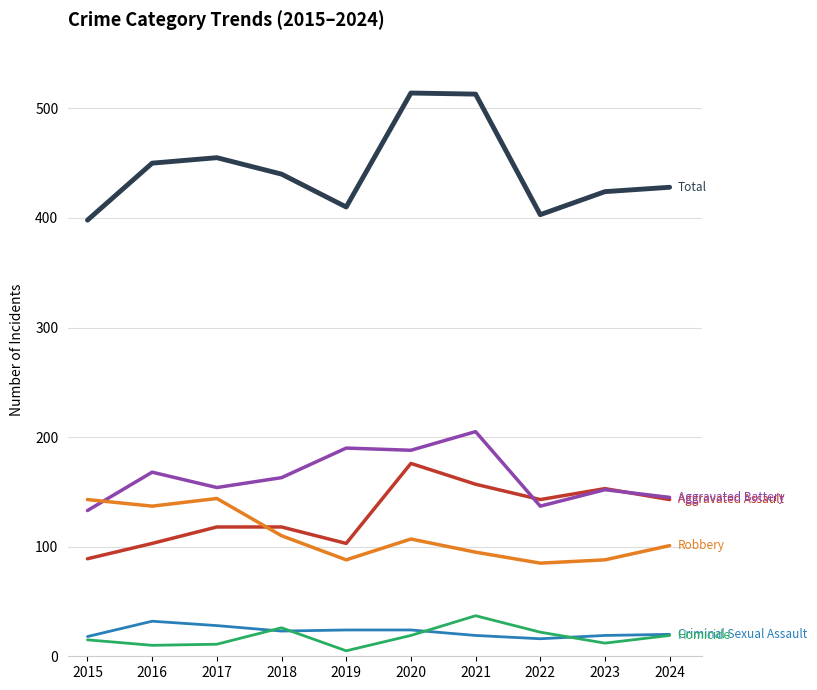

What is the spread (max minus min) of values at 2023?

412